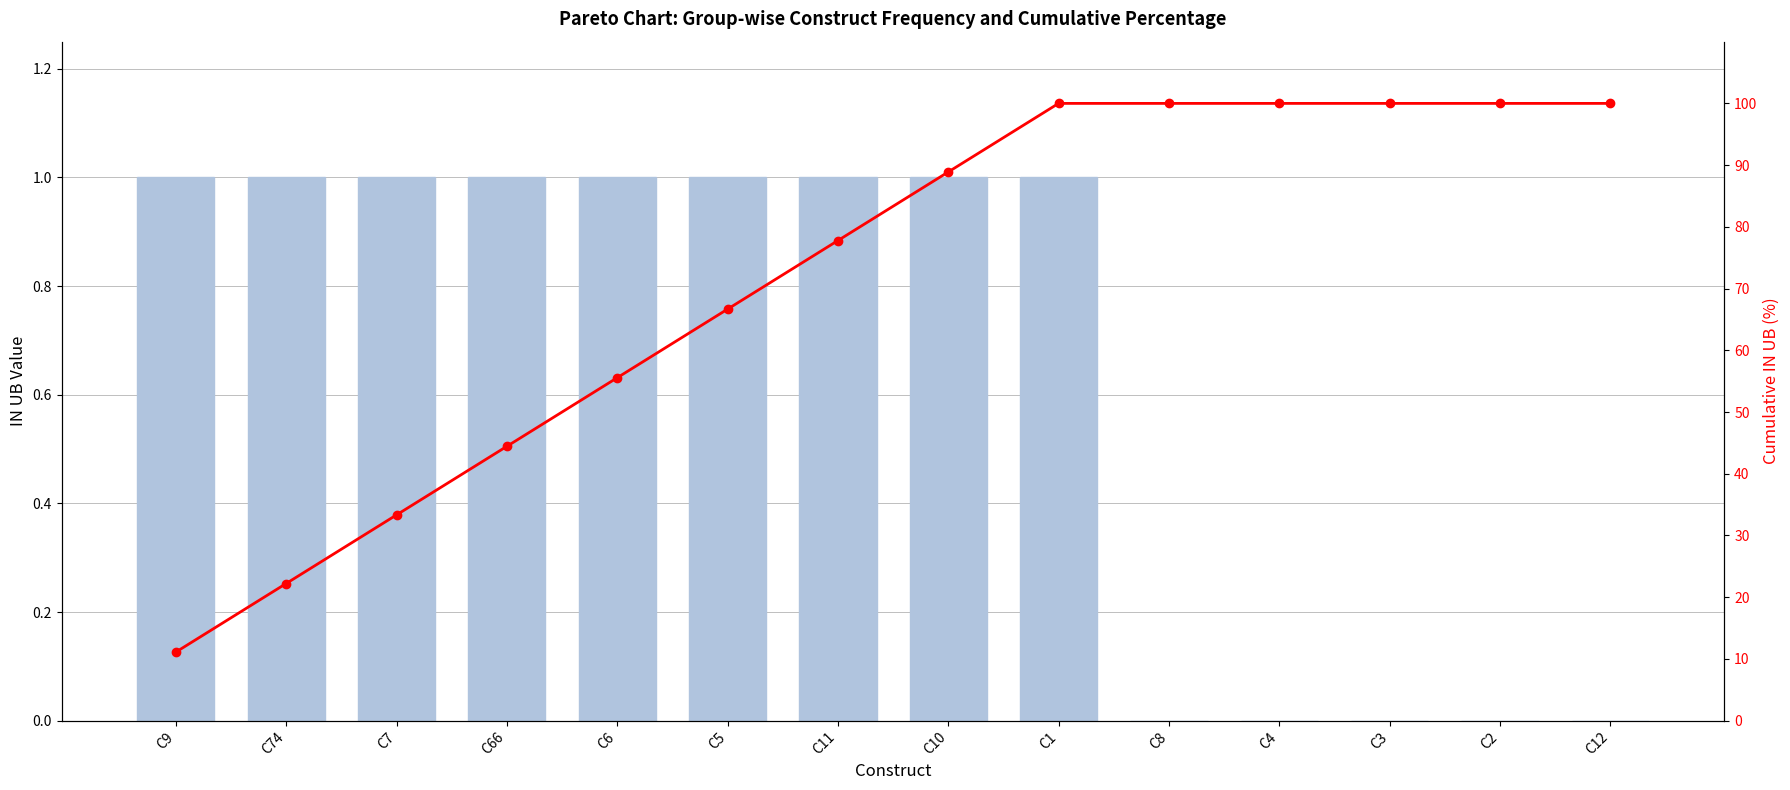

What is the sum of the Cumulative IN UB (%) values at C7 and C66?

77.8